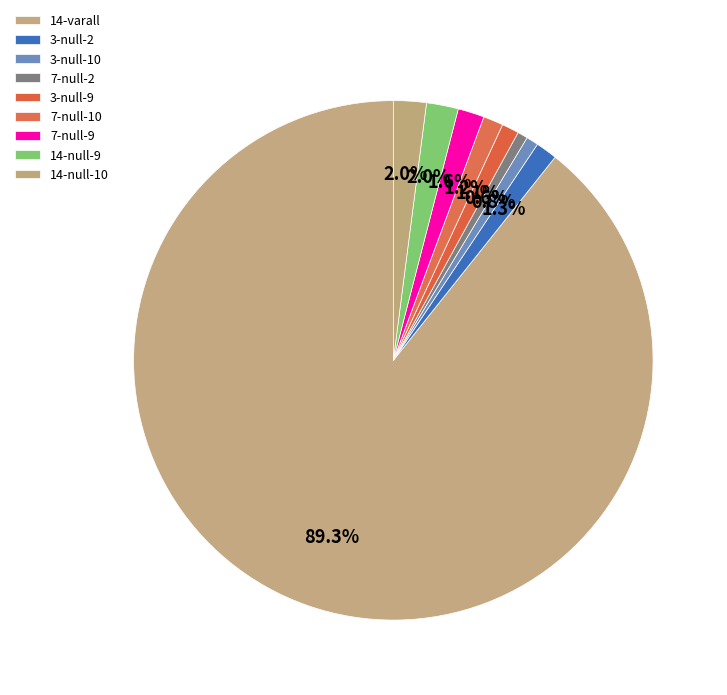

Count the number of slices in the pie.

9